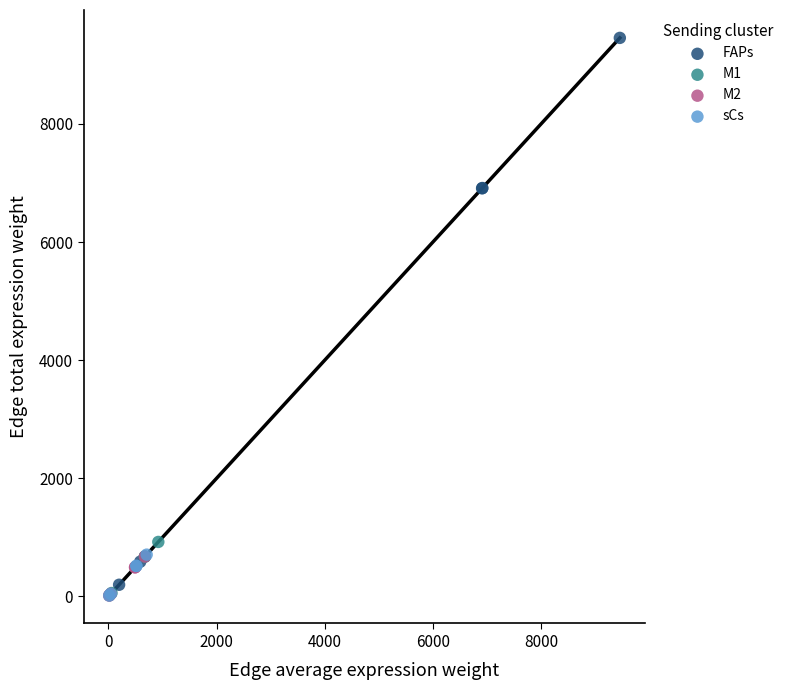

Which series reaches the maximum Y coordinate?

FAPs